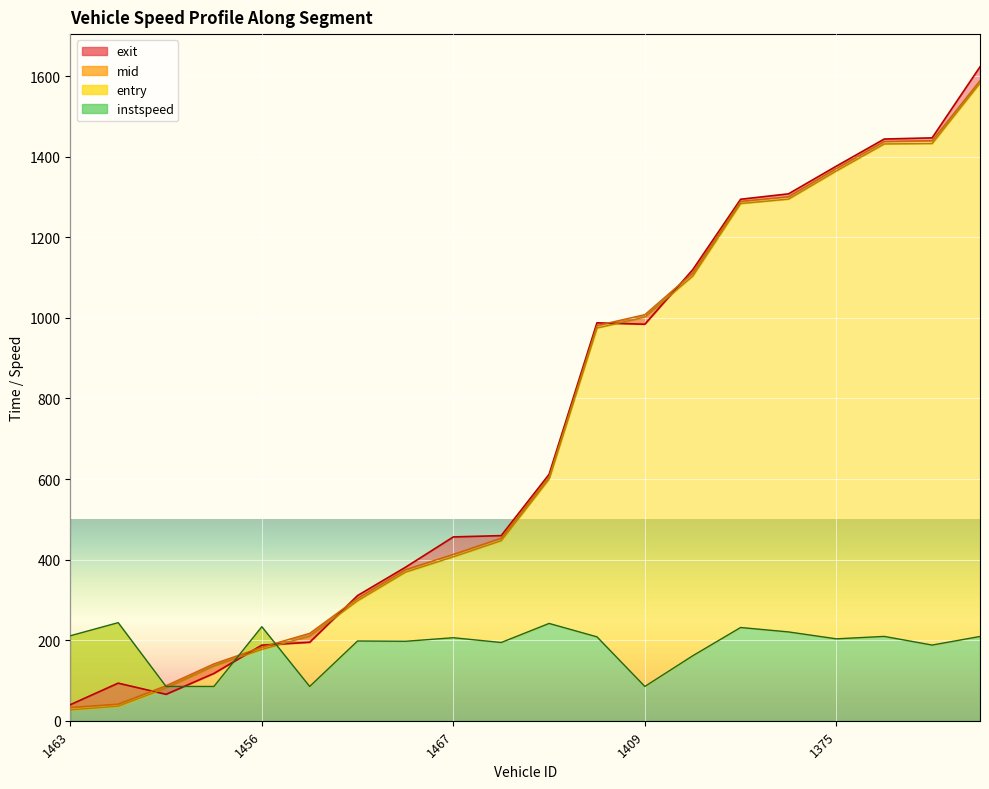

Reading right to left, list all the values displayed in this chart.

entry: 1414=1583.0	1372=1433.0	1458=1432.0	1375=1365.0	1384=1295.0	1407=1284.0	1424=1104.0	1409=1002.0	1376=975.0	1472=600.0	1393=447.0	1467=407.0	1417=369.0	1471=298.0	1430=210.0	1456=177.0	1473=136.0	1440=81.0	1470=36.0	1463=27.0
mid: 1414=1589.2	1372=1440.2	1458=1438.2	1375=1371.1	1384=1301.1	1407=1289.4	1424=1111.4	1409=1008.2	1376=981.1	1472=605.4	1393=453.3	1467=413.1	1417=375.0	1471=304.0	1430=217.0	1456=182.5	1473=141.3	1440=87.0	1470=41.3	1463=33.1
exit: 1414=1623.4	1372=1447.0	1458=1444.1	1375=1376.8	1384=1308.0	1407=1294.6	1424=1119.7	1409=984.4	1376=987.9	1472=611.7	1393=459.5	1467=456.3	1417=381.0	1471=310.8	1430=194.8	1456=187.7	1473=117.4	1440=65.6	1470=93.3	1463=39.8
instspeed: 1414=209.2	1372=187.9	1458=209.3	1375=203.3	1384=220.5	1407=231.5	1424=161.3	1409=85.1	1376=208.3	1472=241.5	1393=194.2	1467=206.1	1417=197.2	1471=198.0	1430=85.1	1456=233.4	1473=85.1	1440=85.1	1470=243.5	1463=210.9